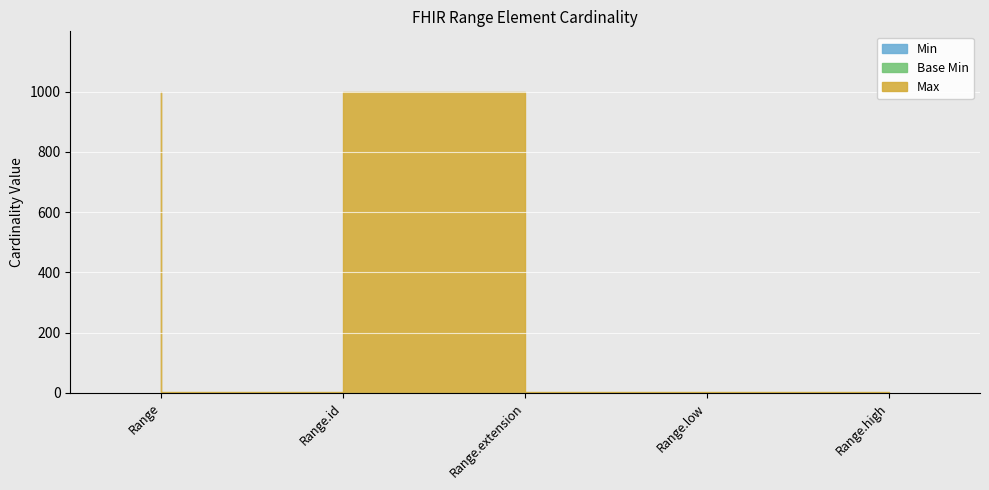

True or false: Max has more than 0 interior local peaks.

True